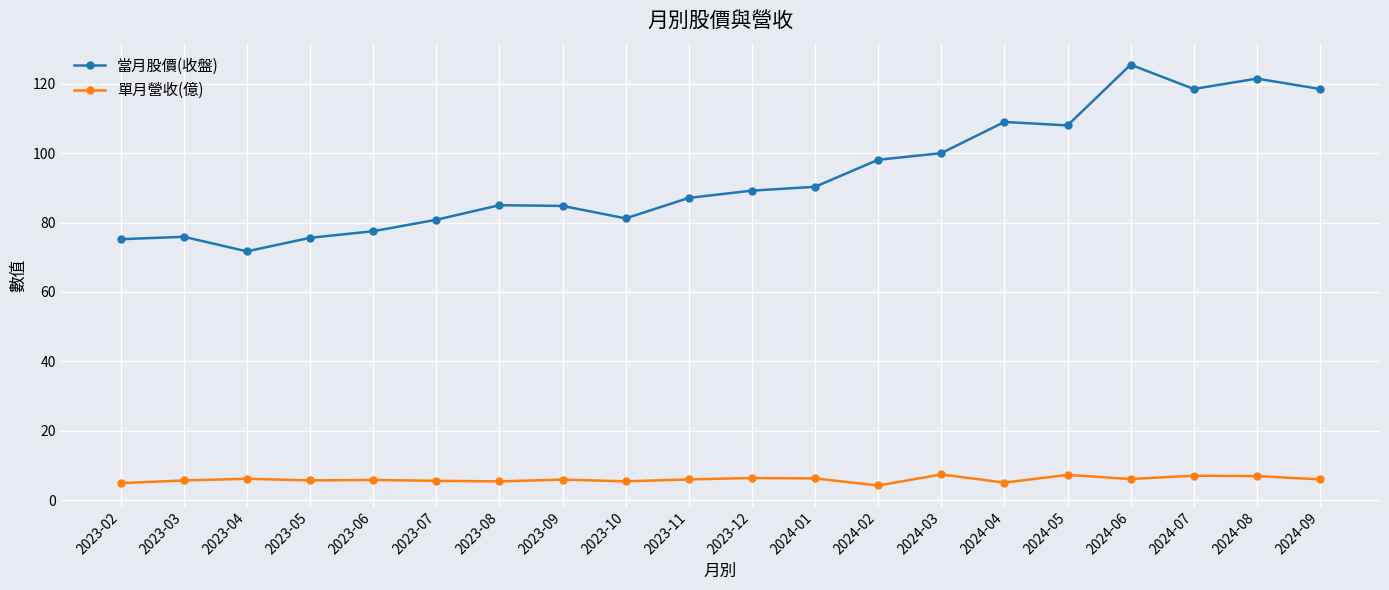

How many distinct data groups are displayed?

2